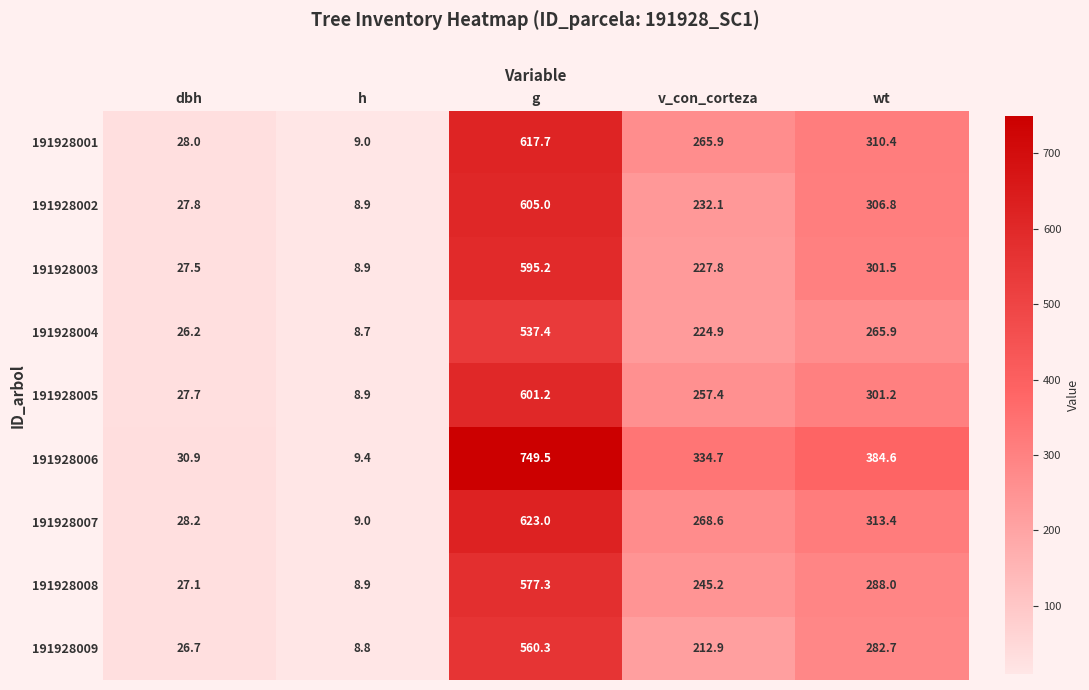

Is it true that 191928003 equals 595.2 at g?

True